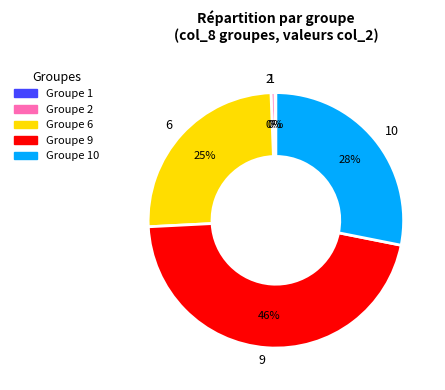

Does 2 account for over 50% of the chart?

No